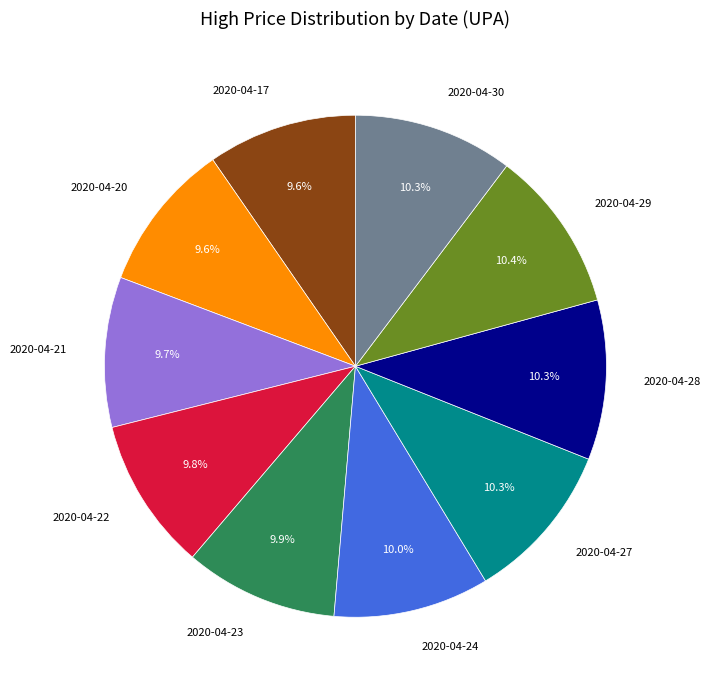

Count the number of slices in the pie.

10